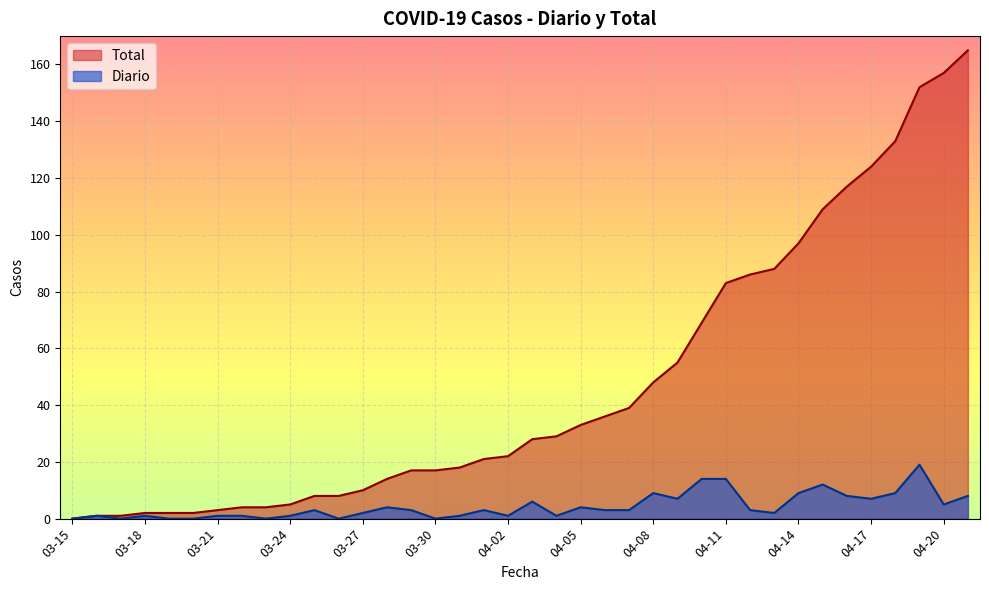

True or false: Diario and Total intersect in this chart.

False